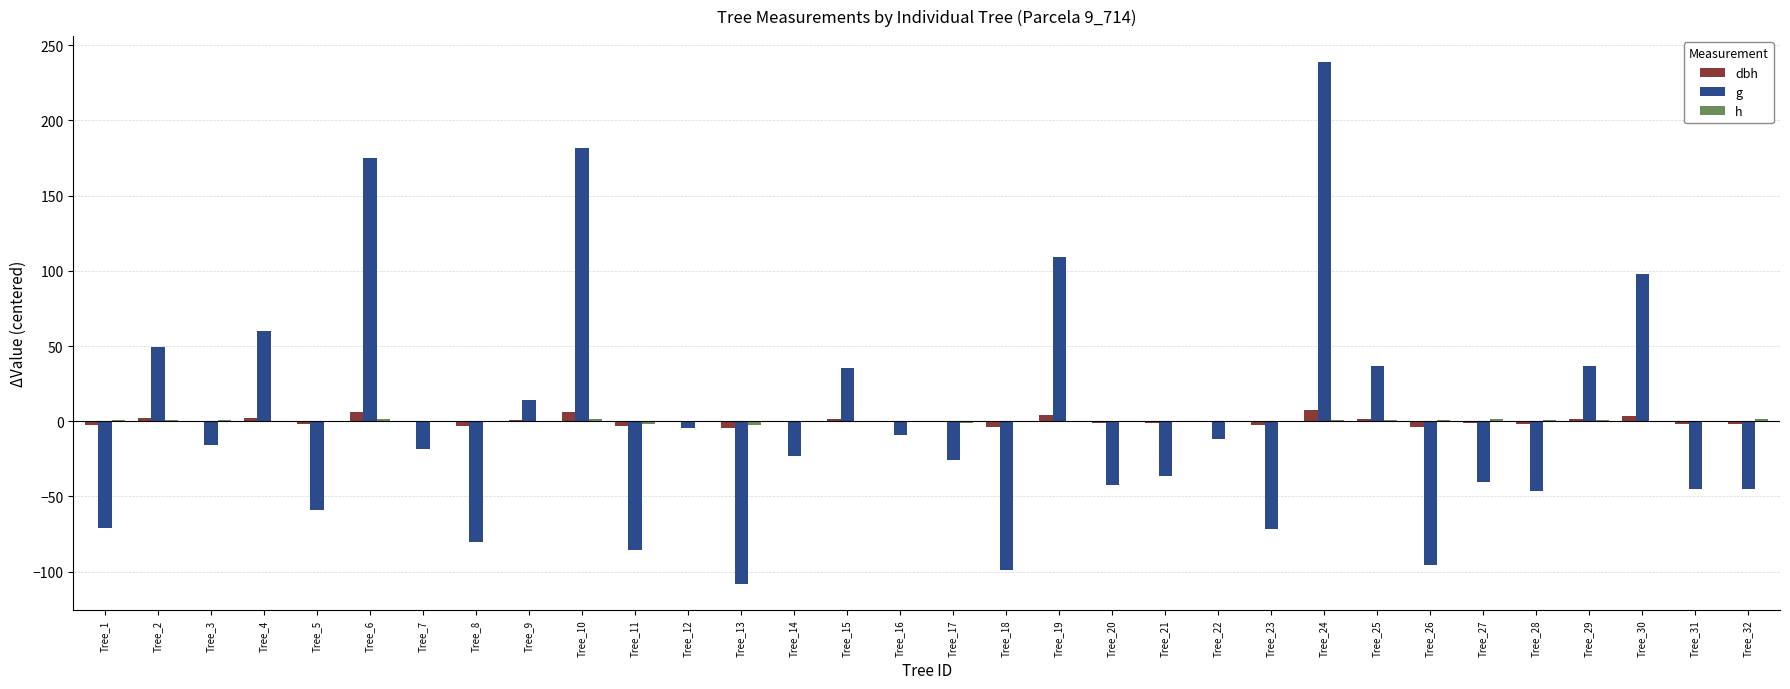

At Tree_13, list the series in order from largest to smallest.

h, dbh, g